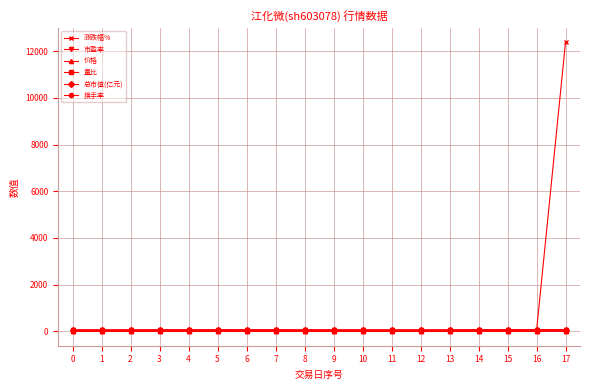

Which series has the largest total across all categories?

涨跌幅%